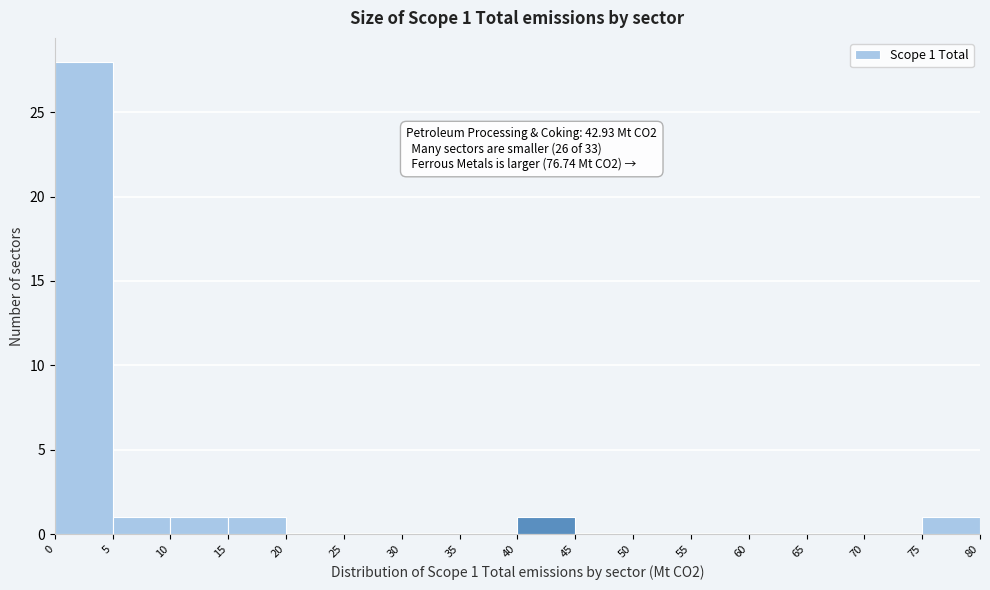

Which range on the x-axis has the tallest bar?

0 to 5